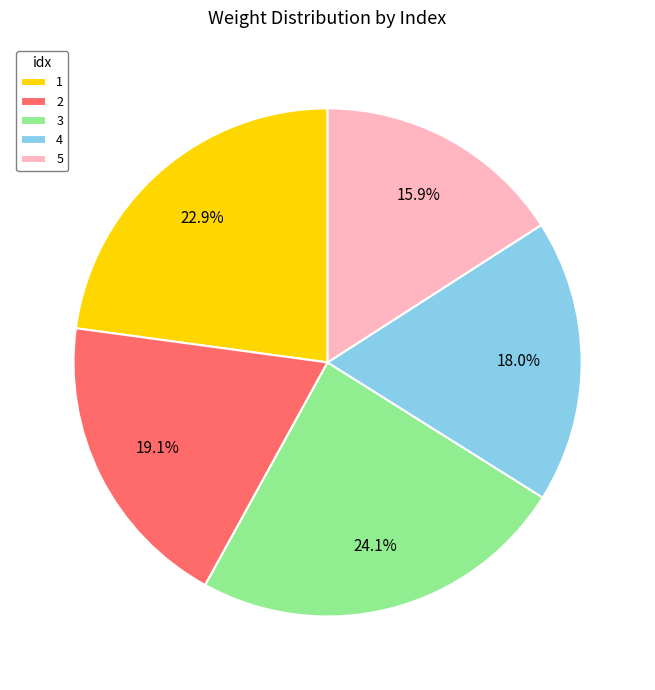

Is there a majority slice in this chart?

No